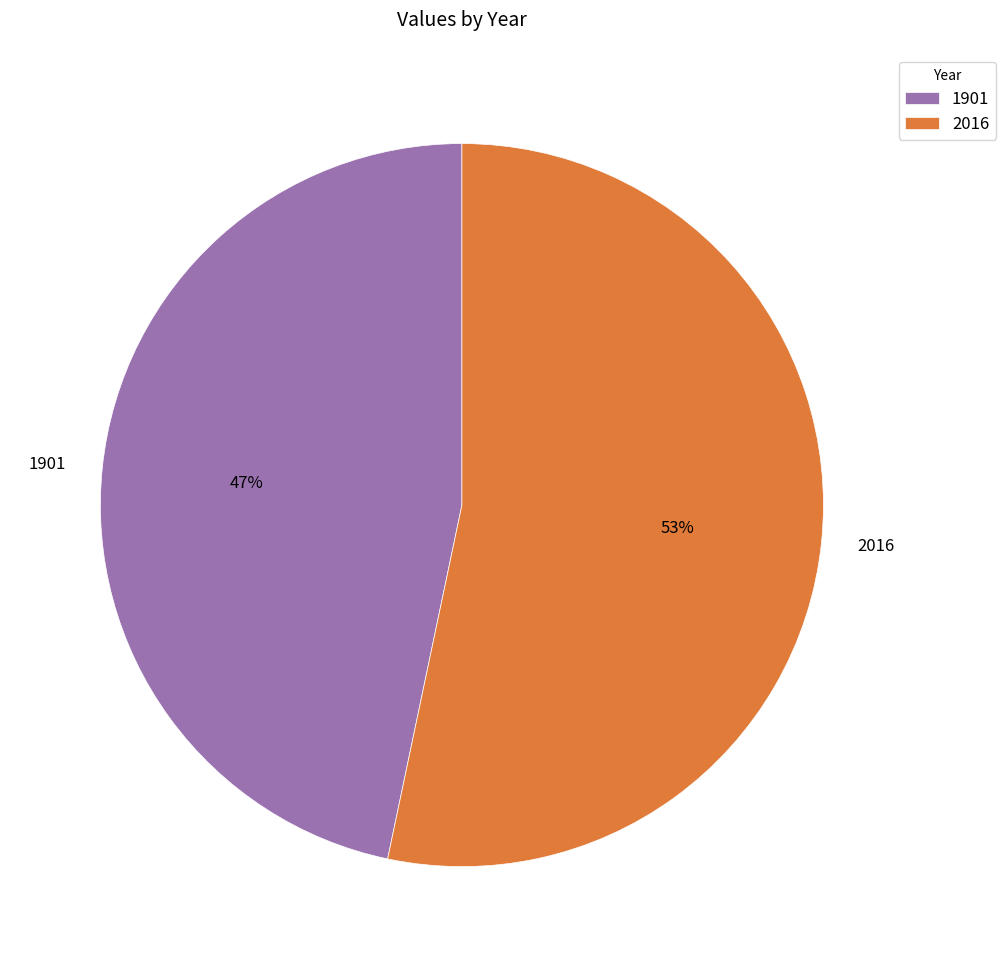

To the nearest percent, what percentage of the pie is 1901?

47%